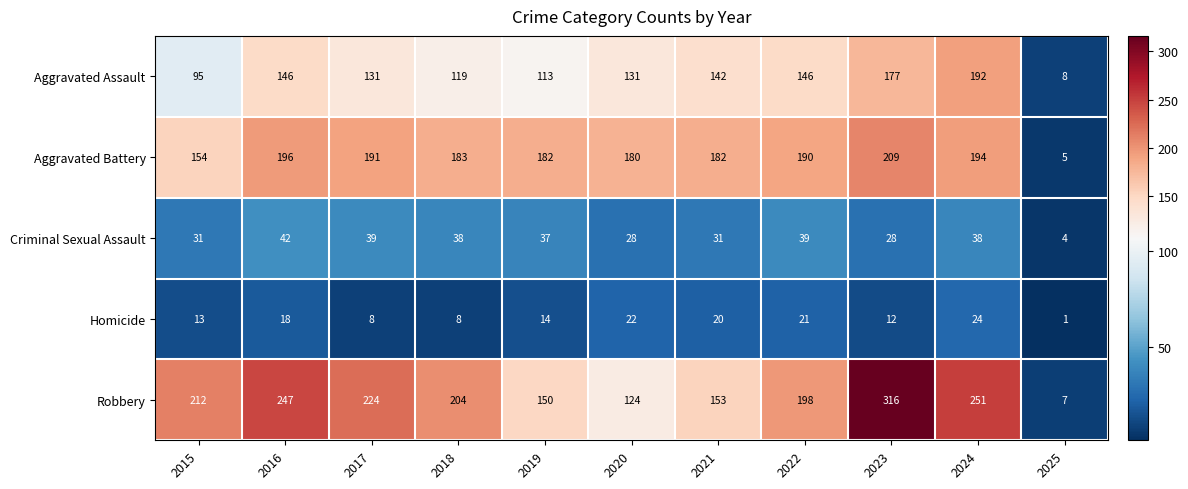

What is the difference between the Homicide values at 2017 and 2019?

6